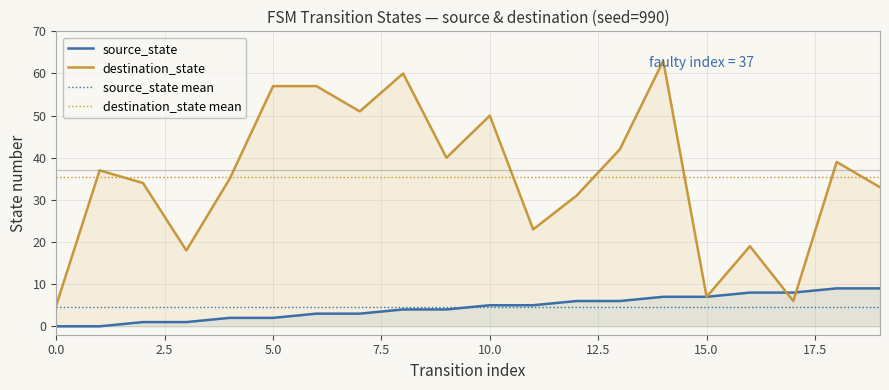

At how many categories does at least one series exceed 45?

6